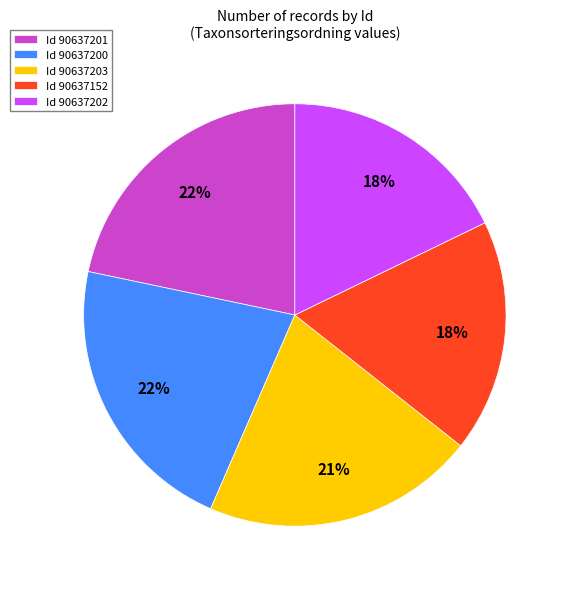

Is it true that Id 90637203 is 21% of the pie?

True